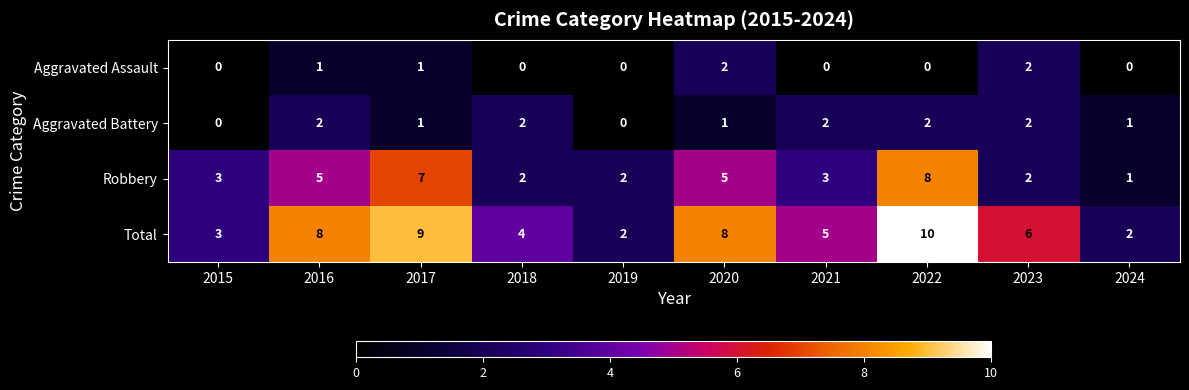

Which series has the largest range (max minus min)?

Total